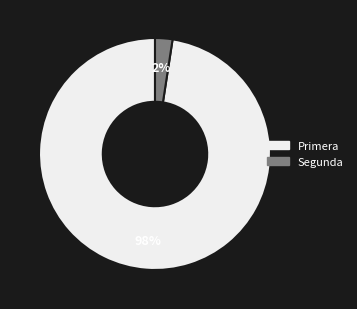

Count the number of slices in the pie.

2